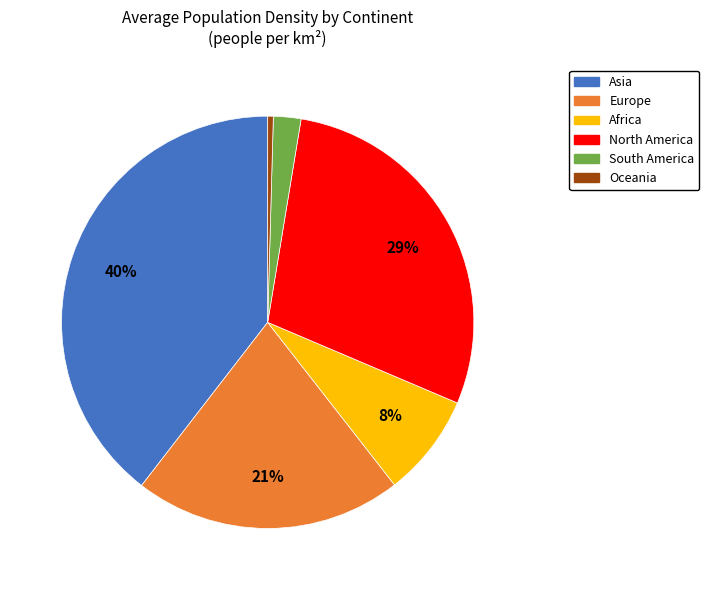

Which has a higher value, Europe or Oceania?

Europe